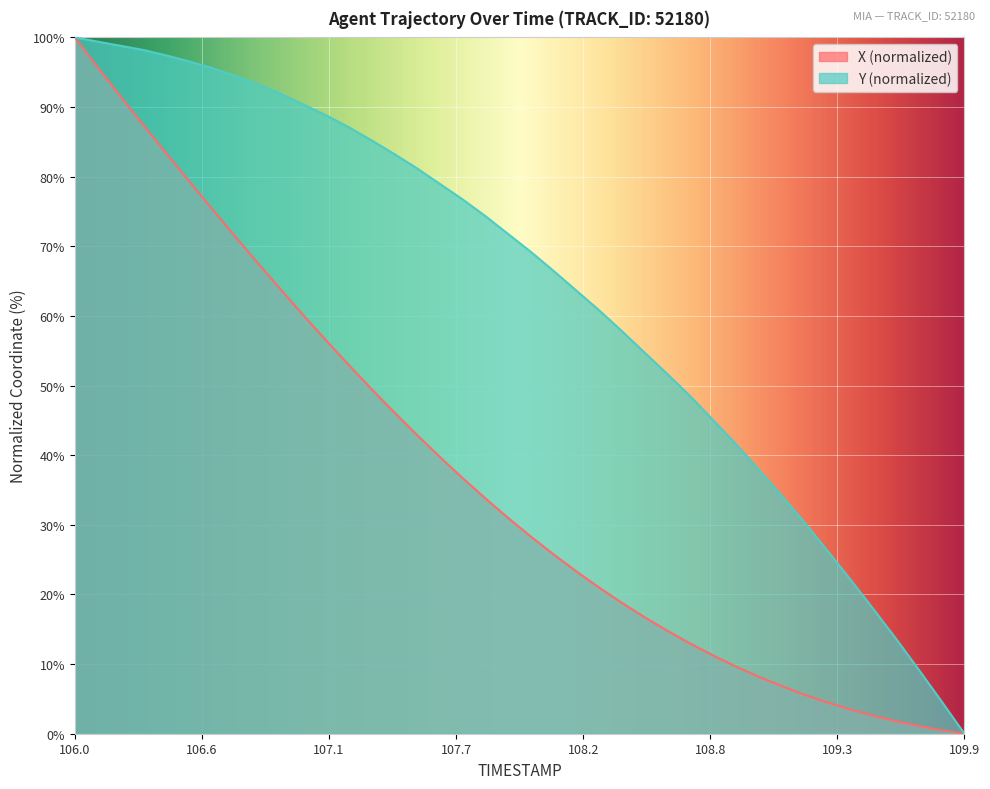

At which category is the sum across all series the highest?

106.0